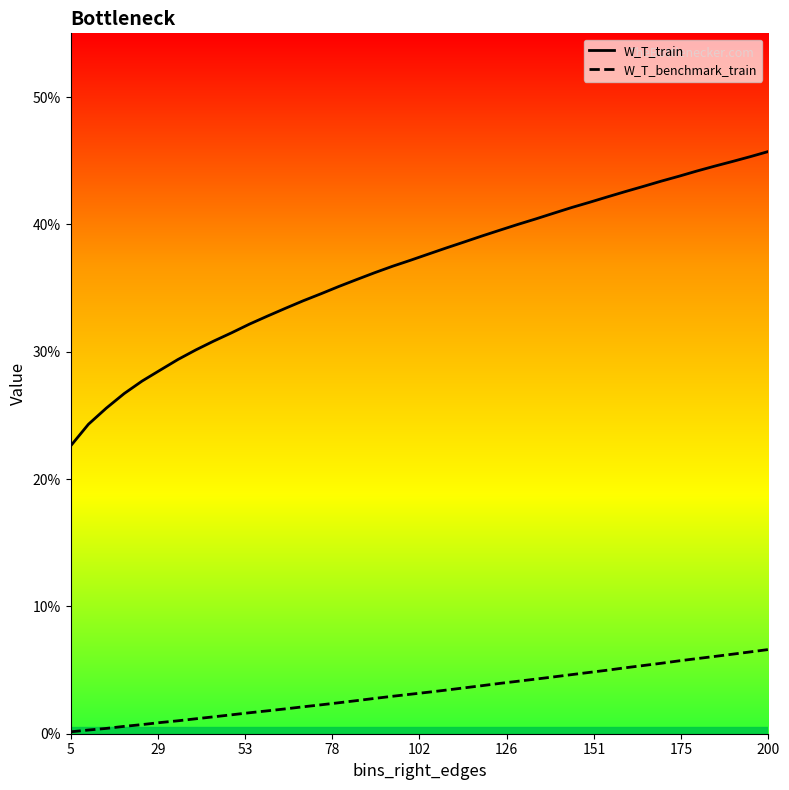

At how many categories does at least one series exceed 0?

40